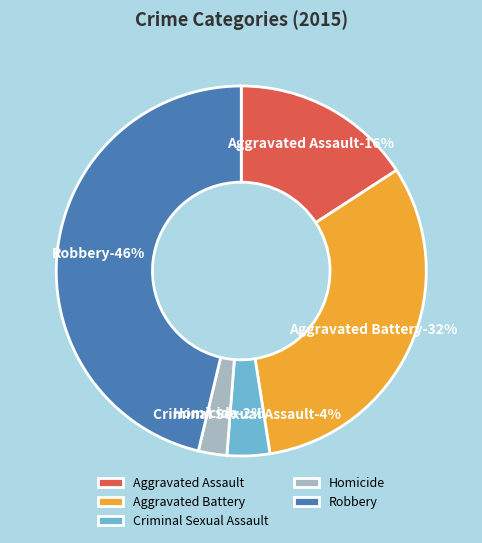

Is it true that Homicide is 8% of the pie?

False